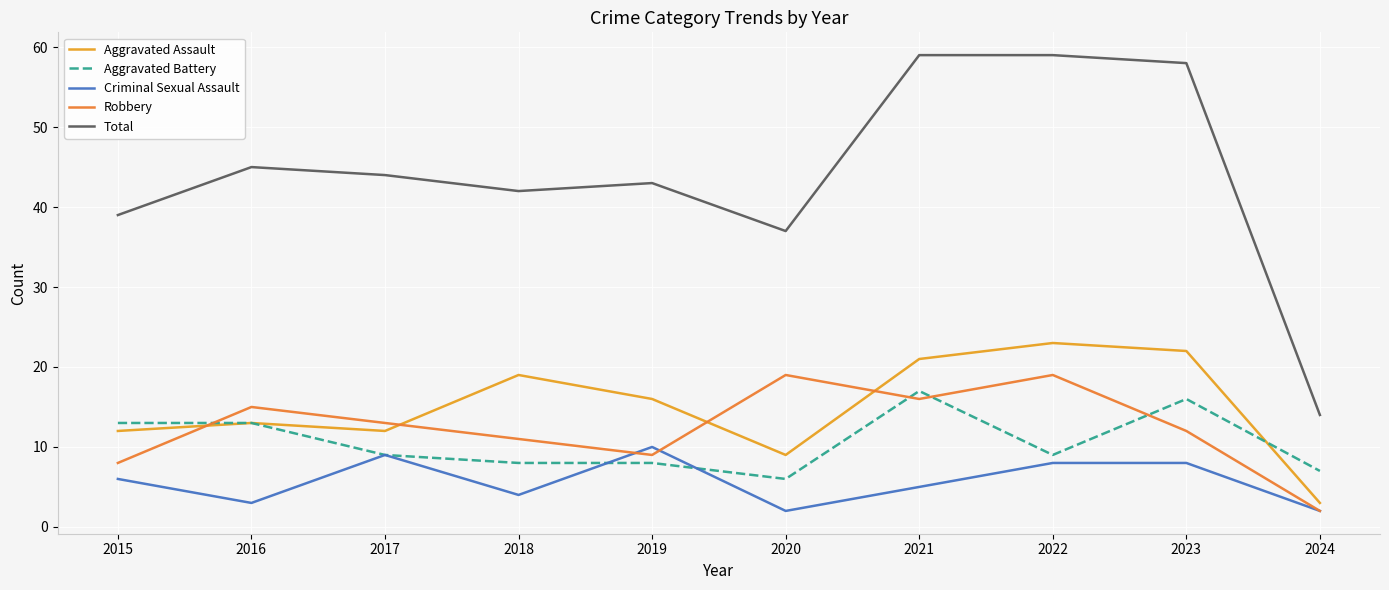

At which label is Criminal Sexual Assault closest to 6?

2015